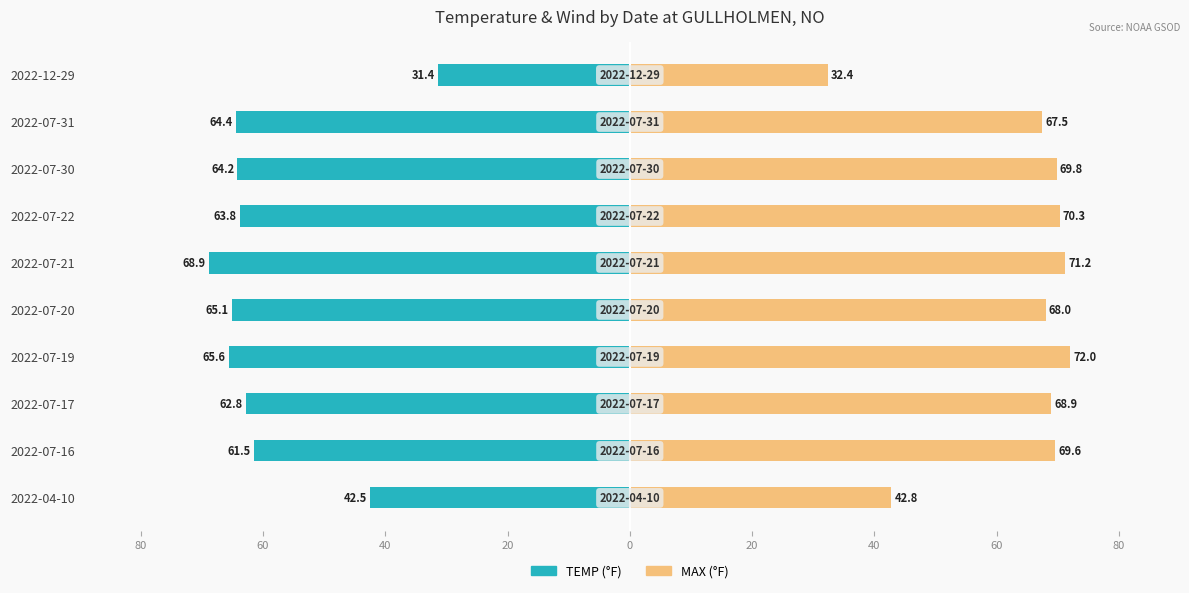

Are the bars horizontal?

Yes